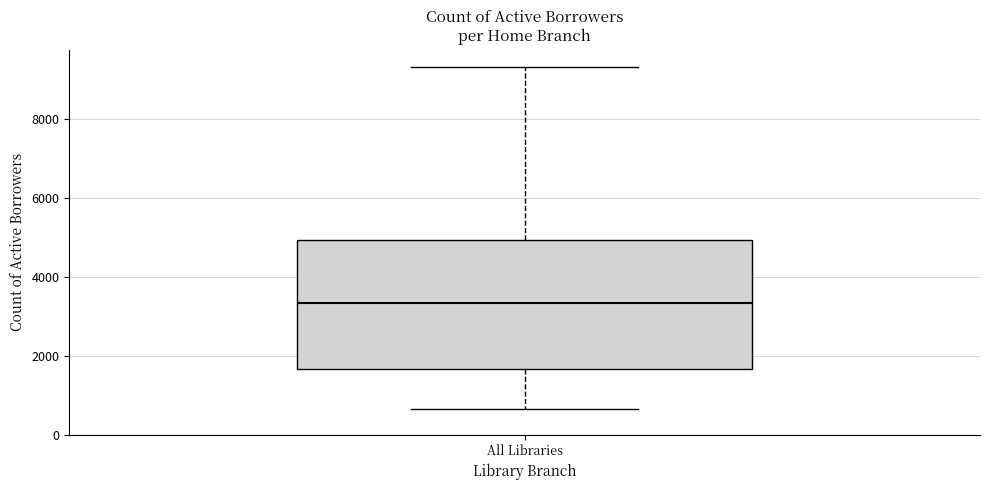

Transcribe this box plot: give where the median line is, the range the box spans, and where the two whiskers end, as read against the y-axis. The values are not printed on the chart, so give them approximately, as read against the axis.

median 3400, box 1600 to 5000, whiskers 600 to 9400